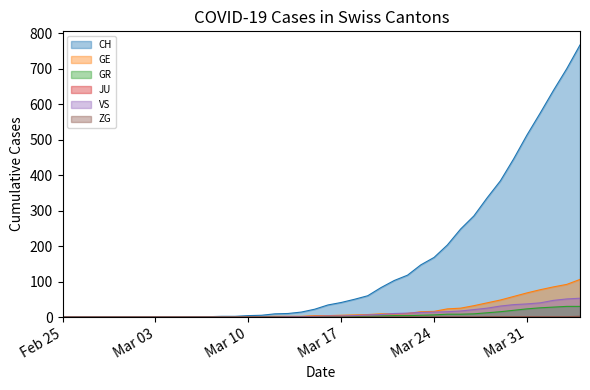

Does the chart have visible grid lines?

No